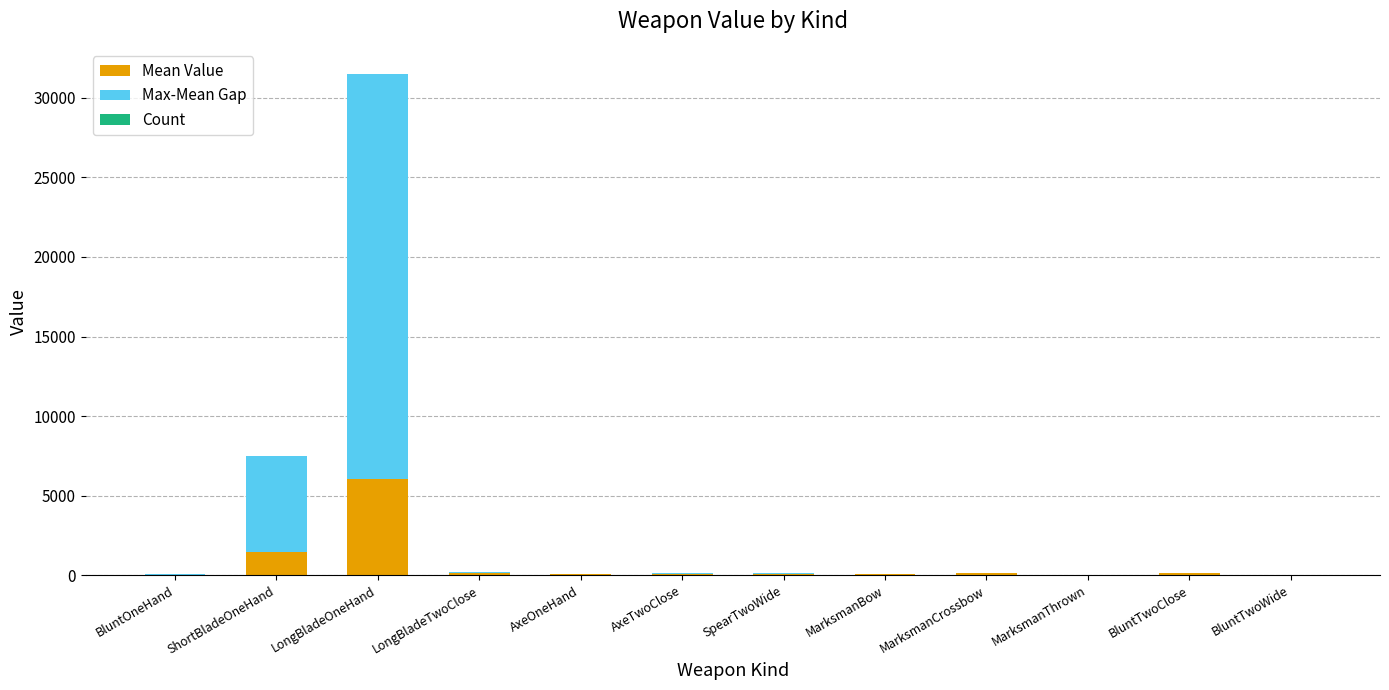

Is it true that Mean Value equals 3793.6 at LongBladeOneHand?

False